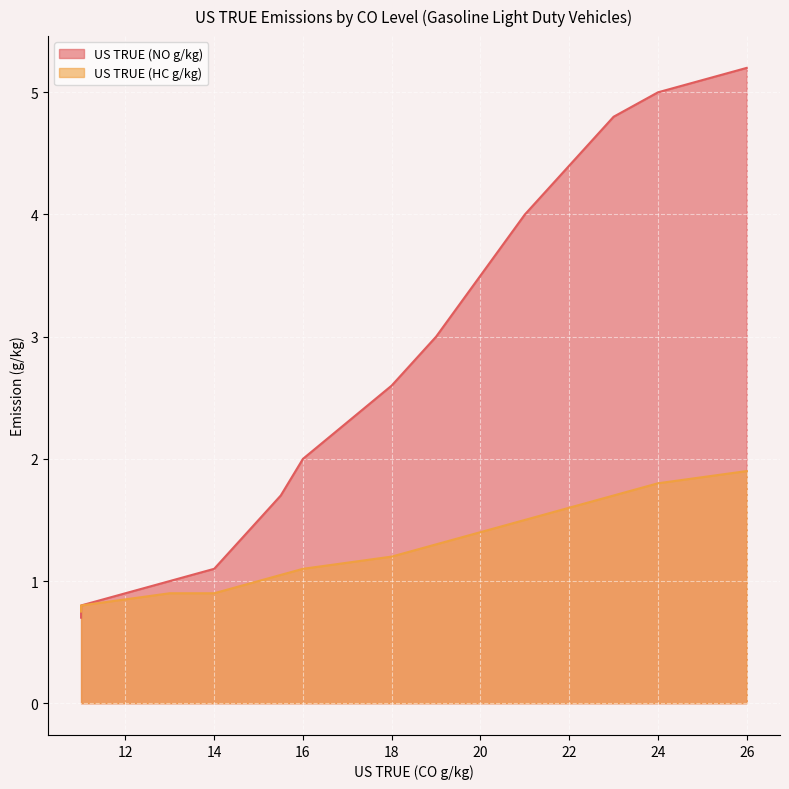

What is the difference between the maximum and minimum values in the US TRUE (HC g/kg) series?

1.1